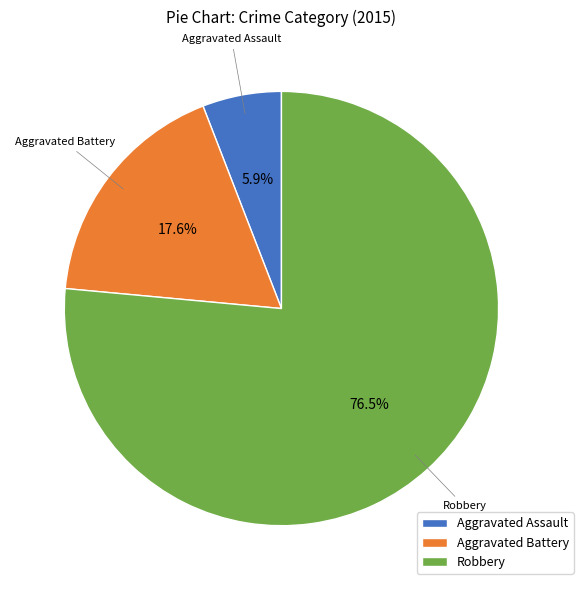

What is the smallest slice in the pie chart?

Aggravated Assault